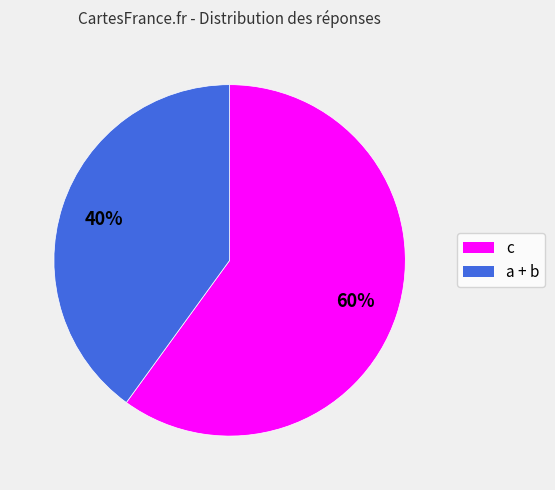

Is there any slice that represents more than half of the pie?

Yes